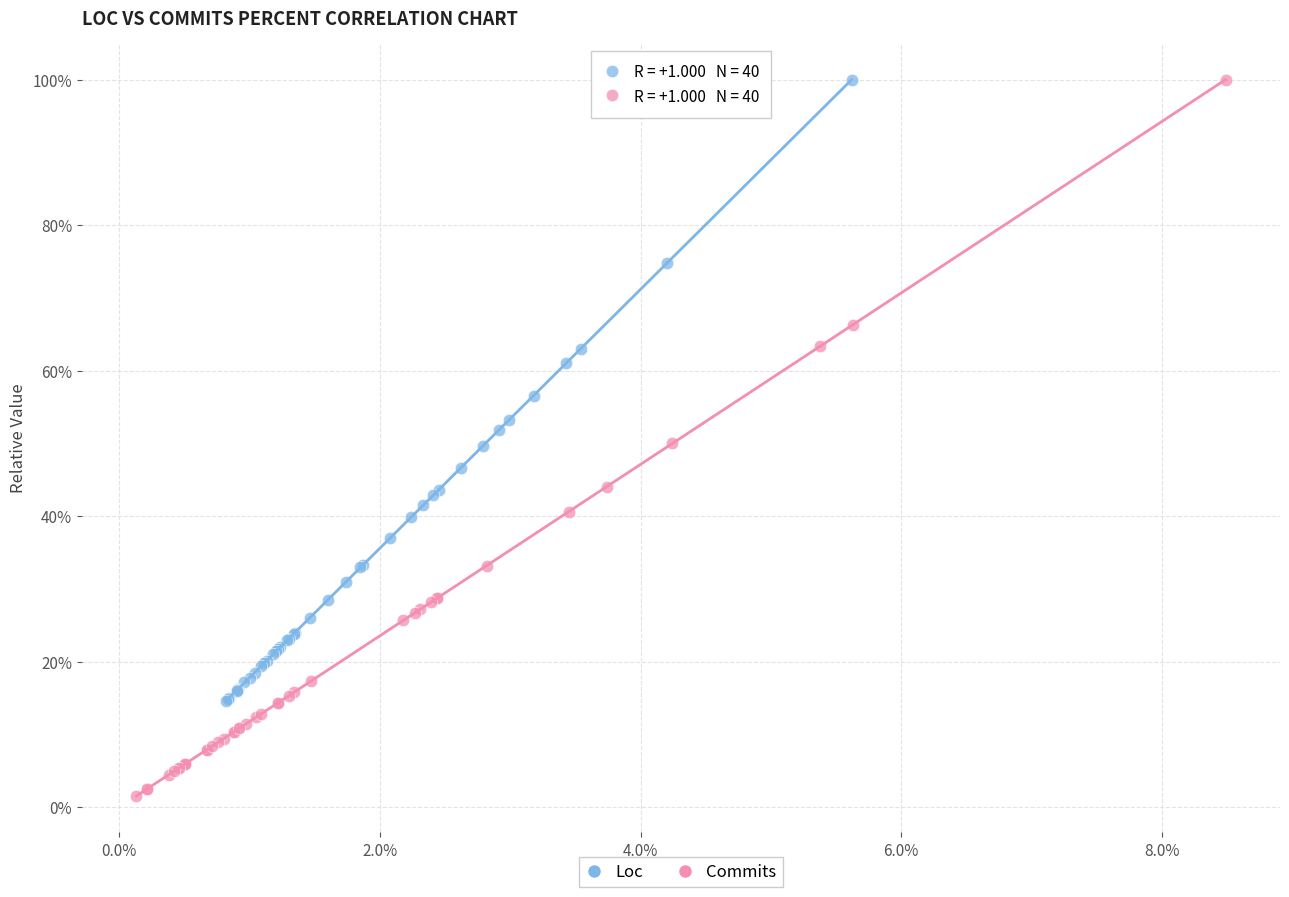

What are all the series names shown in the legend?

Loc, Commits